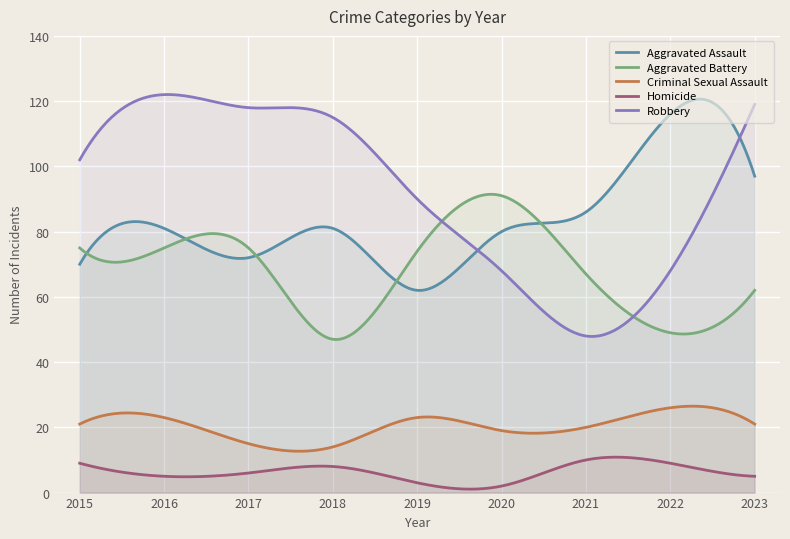

The value of Aggravated Assault at 2023 is 147. True or false?

False